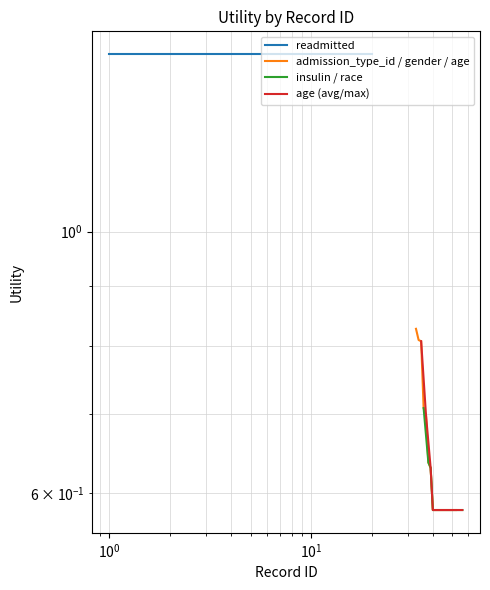

What is the difference between the maximum and minimum values in the age (avg/max) series?

0.2